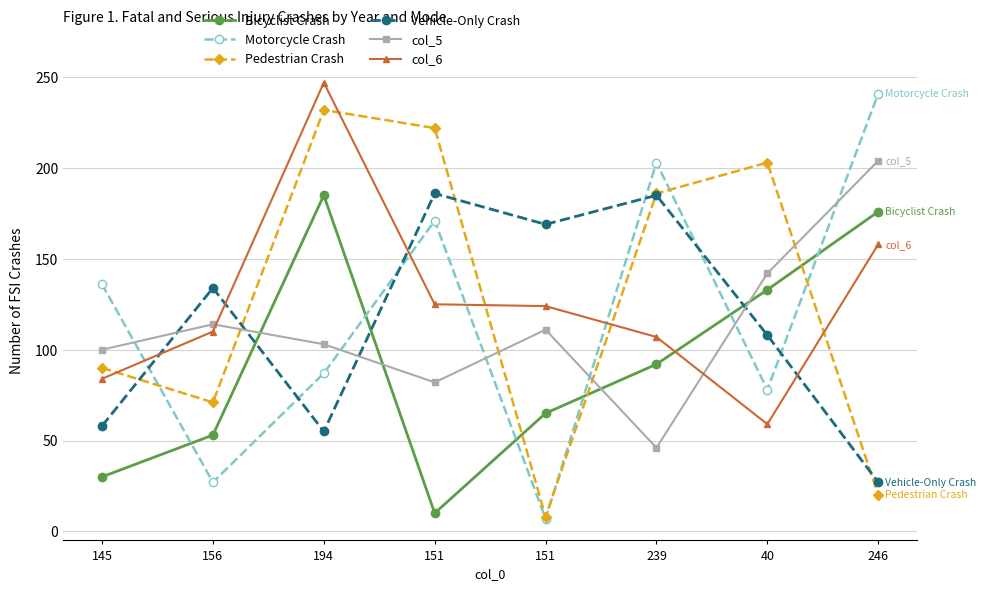

The value of Bicyclist Crash at 194 is 185. True or false?

True